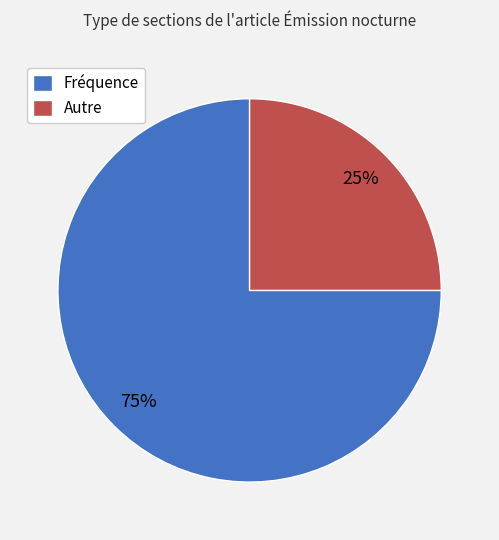

Is it true that Fréquence is 75% of the pie?

True